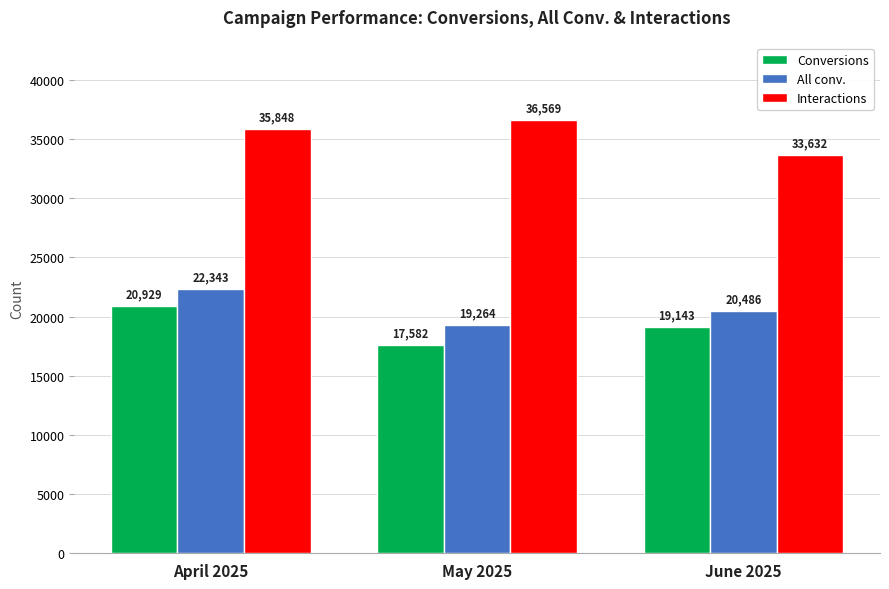

Between April 2025 and May 2025, which series saw the biggest shift?

Conversions